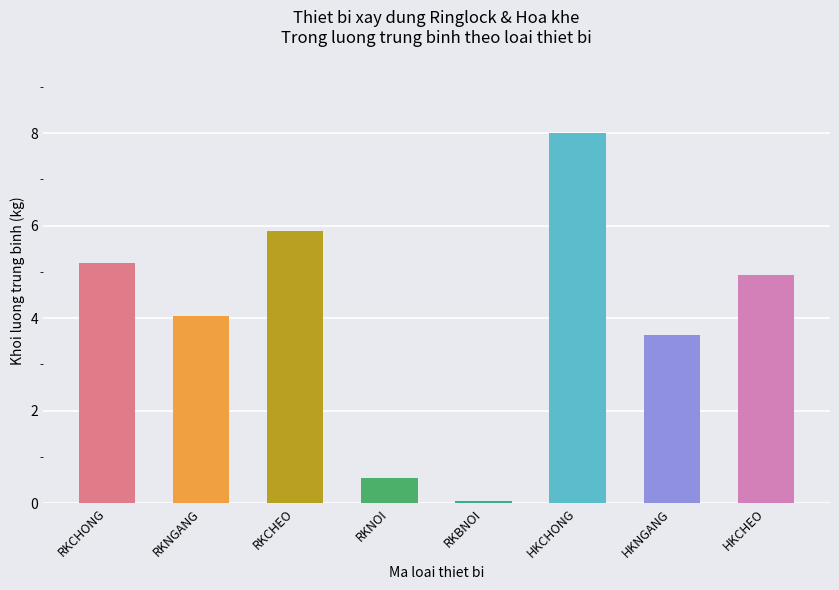

What is the difference between the maximum and minimum values?

8.0